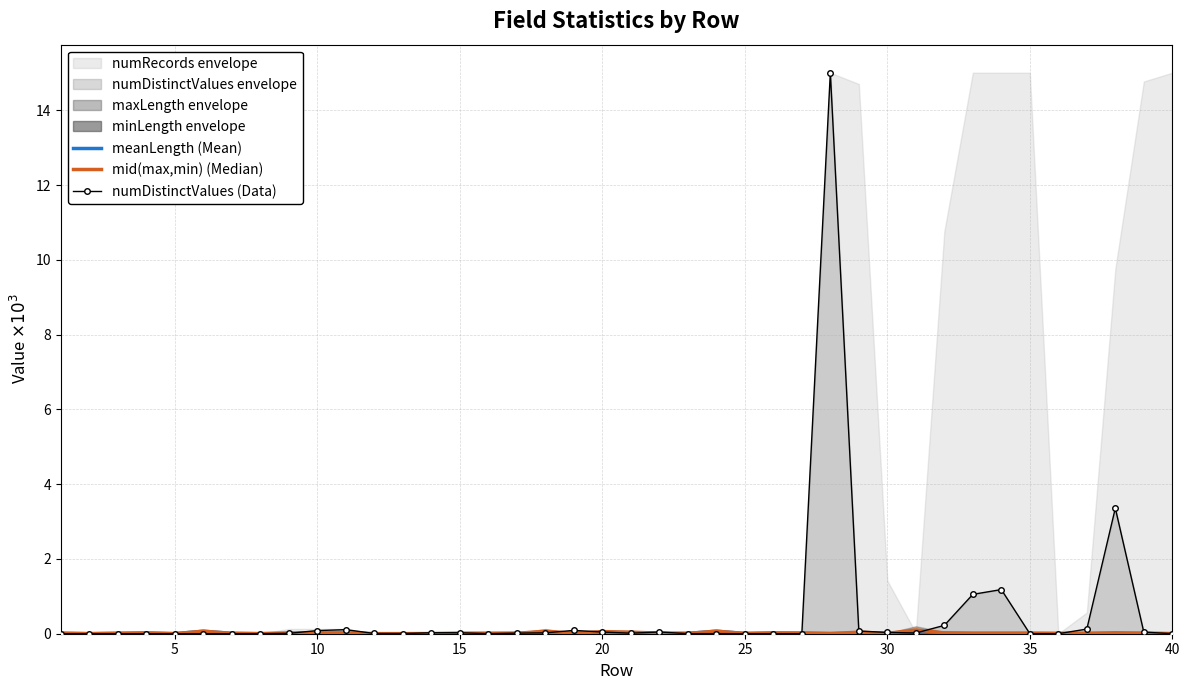

After their last crossing, which series has the higher values: mid(max,min) (Median) or numDistinctValues (Data)?

numDistinctValues (Data)